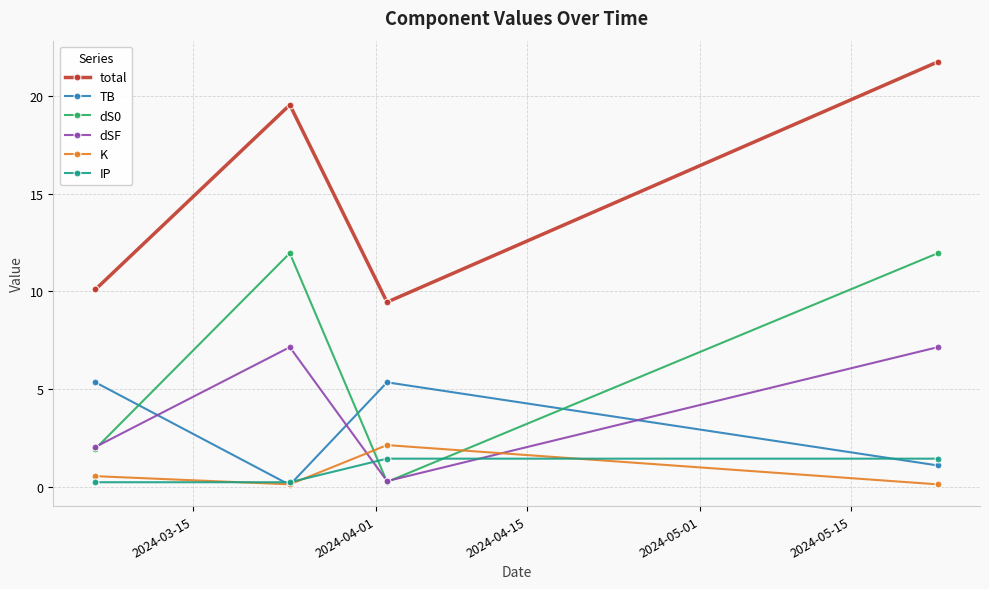

What is the lowest value of the TB series?

0.1